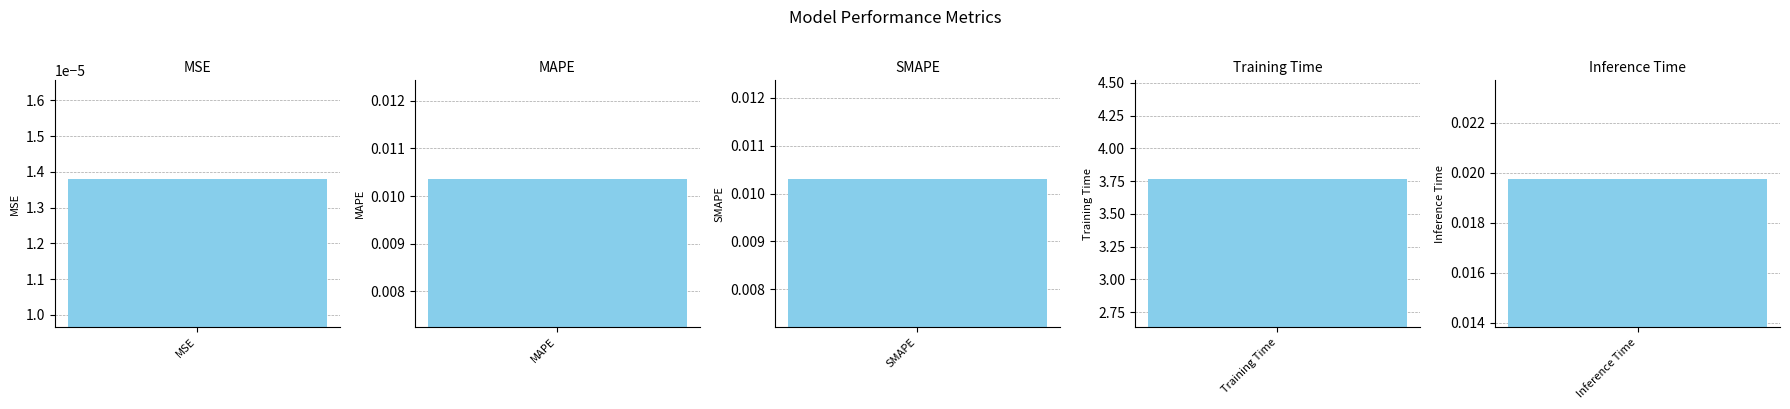

What is the label of the 4th bar from the left?

Training Time